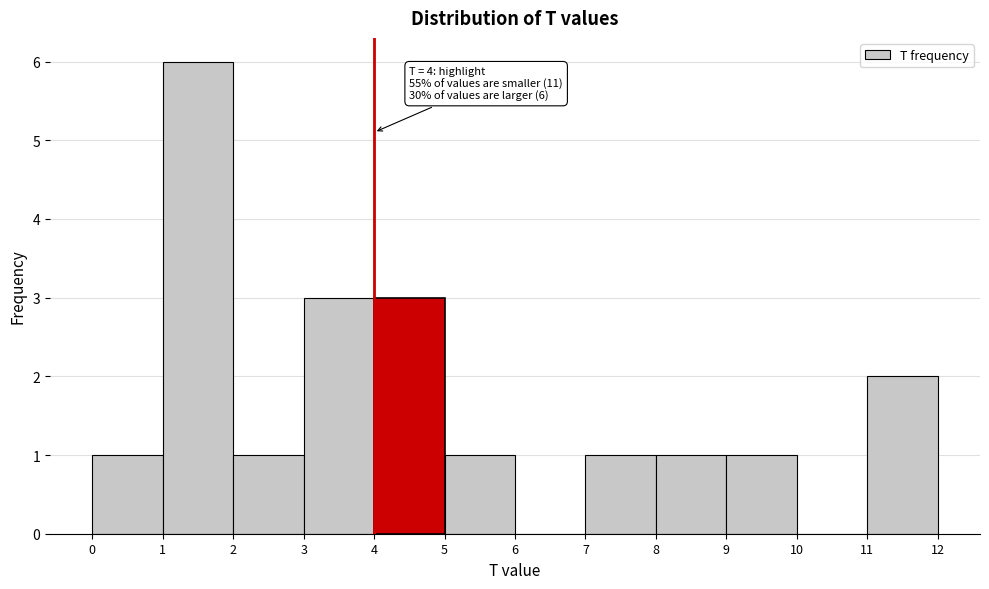

Which range on the x-axis has the tallest bar?

1 to 2